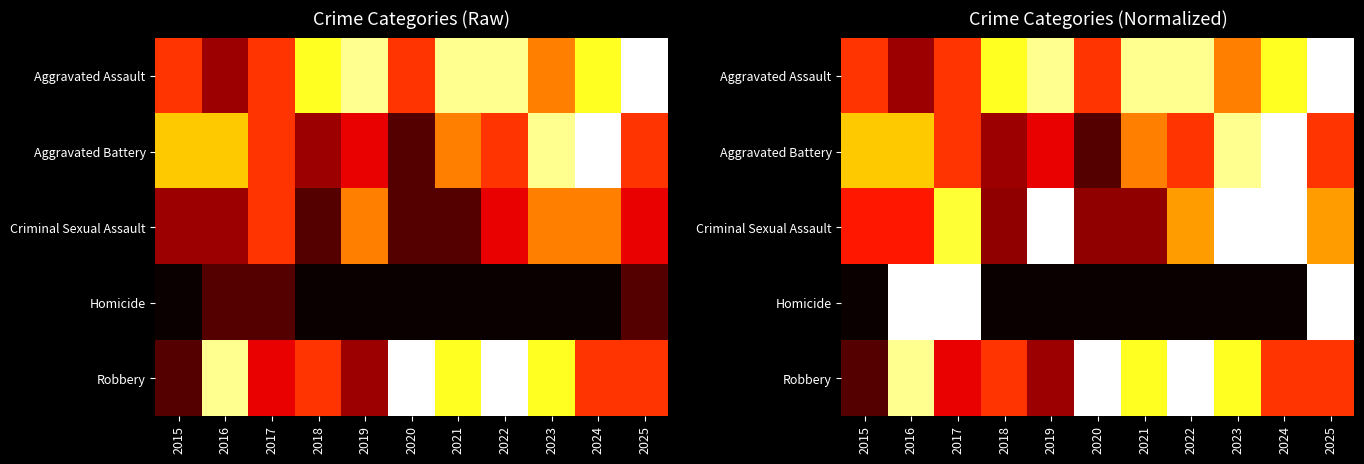

Which series has the largest range (max minus min)?

Homicide